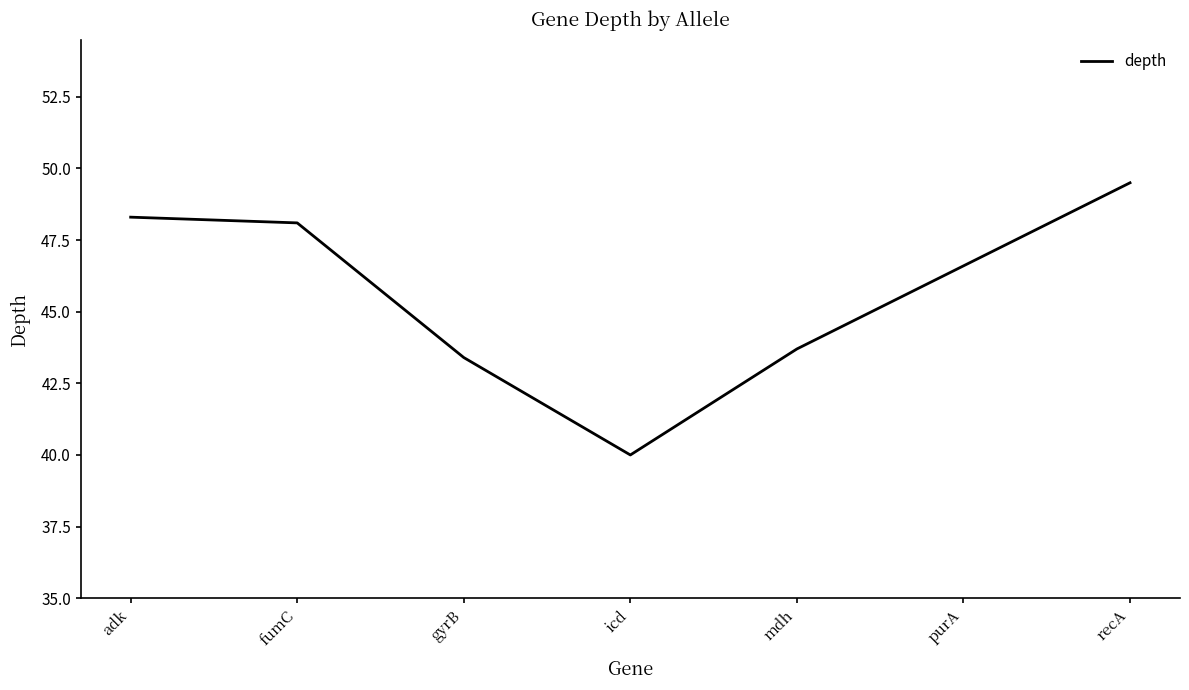

What is the approximate value at purA?

46.6